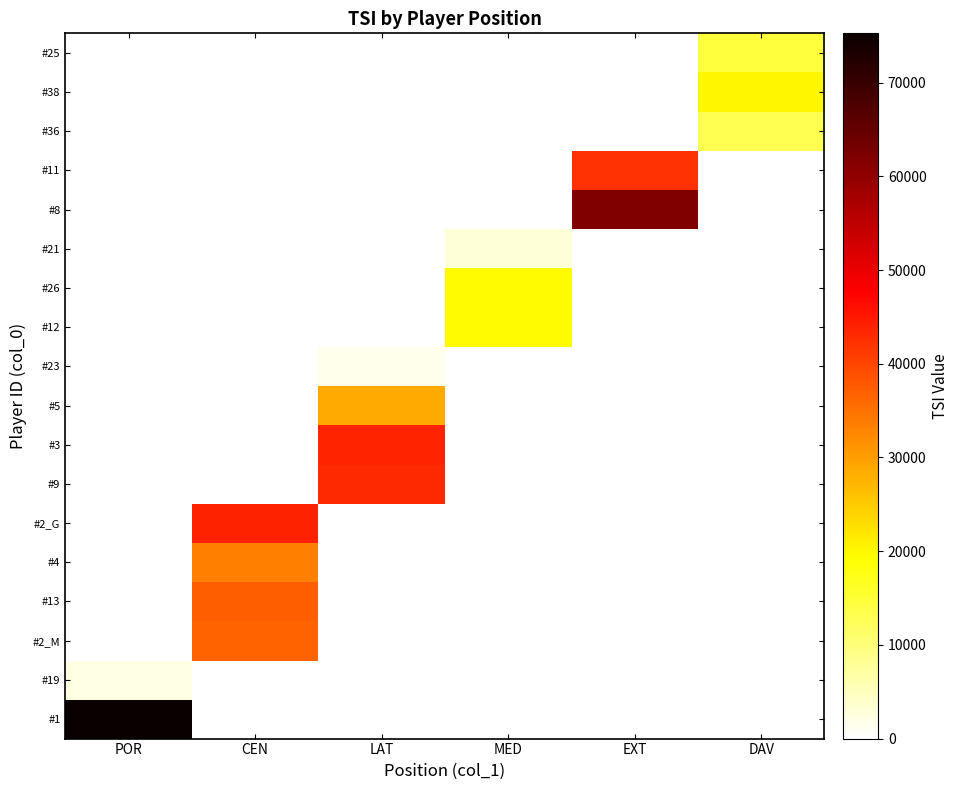

Reading left to right, what are all the values shown in this chart?

#1: POR=75260	CEN=0	LAT=0	MED=0	EXT=0	DAV=0
#19: POR=2310	CEN=0	LAT=0	MED=0	EXT=0	DAV=0
#2_M: POR=0	CEN=36520	LAT=0	MED=0	EXT=0	DAV=0
#13: POR=0	CEN=37320	LAT=0	MED=0	EXT=0	DAV=0
#4: POR=0	CEN=33360	LAT=0	MED=0	EXT=0	DAV=0
#2_G: POR=0	CEN=43970	LAT=0	MED=0	EXT=0	DAV=0
#9: POR=0	CEN=0	LAT=43200	MED=0	EXT=0	DAV=0
#3: POR=0	CEN=0	LAT=43720	MED=0	EXT=0	DAV=0
#5: POR=0	CEN=0	LAT=28630	MED=0	EXT=0	DAV=0
#23: POR=0	CEN=0	LAT=1490	MED=0	EXT=0	DAV=0
#12: POR=0	CEN=0	LAT=0	MED=19410	EXT=0	DAV=0
#26: POR=0	CEN=0	LAT=0	MED=19470	EXT=0	DAV=0
#21: POR=0	CEN=0	LAT=0	MED=2980	EXT=0	DAV=0
#8: POR=0	CEN=0	LAT=0	MED=0	EXT=62010	DAV=0
#11: POR=0	CEN=0	LAT=0	MED=0	EXT=42120	DAV=0
#36: POR=0	CEN=0	LAT=0	MED=0	EXT=0	DAV=13050
#38: POR=0	CEN=0	LAT=0	MED=0	EXT=0	DAV=20190
#25: POR=0	CEN=0	LAT=0	MED=0	EXT=0	DAV=14570